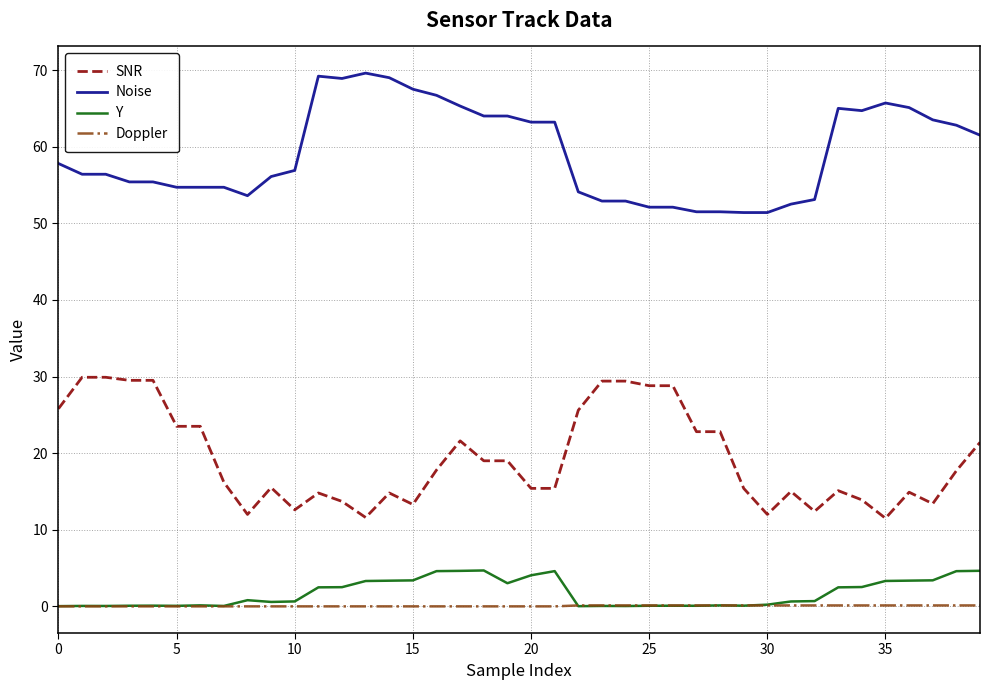

What is the maximum value for Noise?

69.6